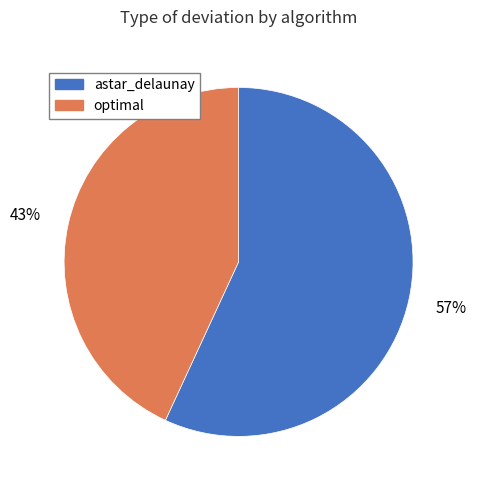

Combined, do astar_delaunay and optimal account for over 50%?

Yes